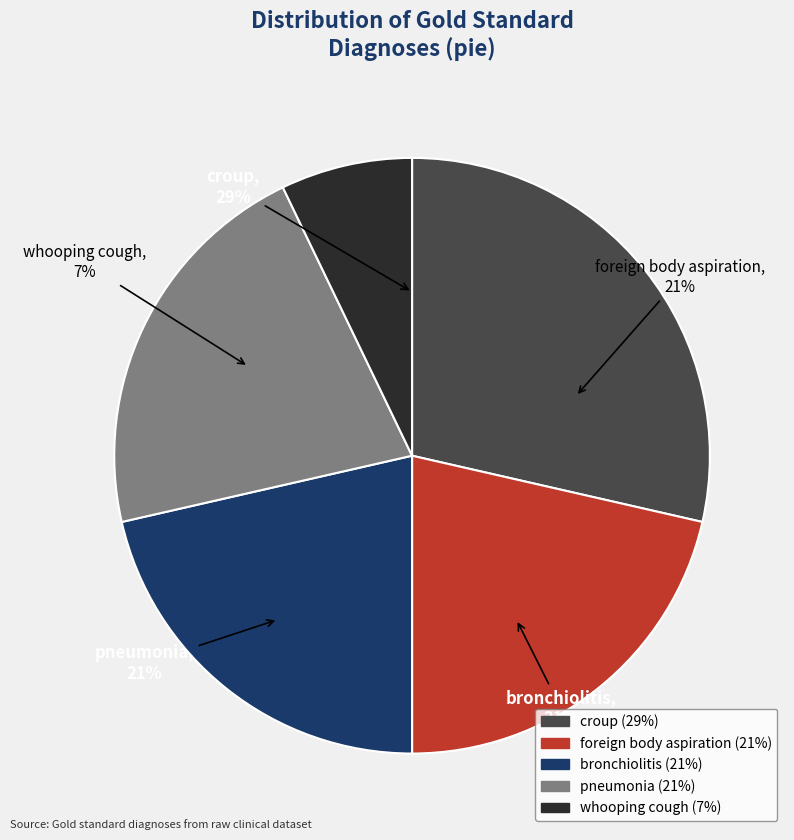

Is it true that bronchiolitis is 21% of the pie?

True